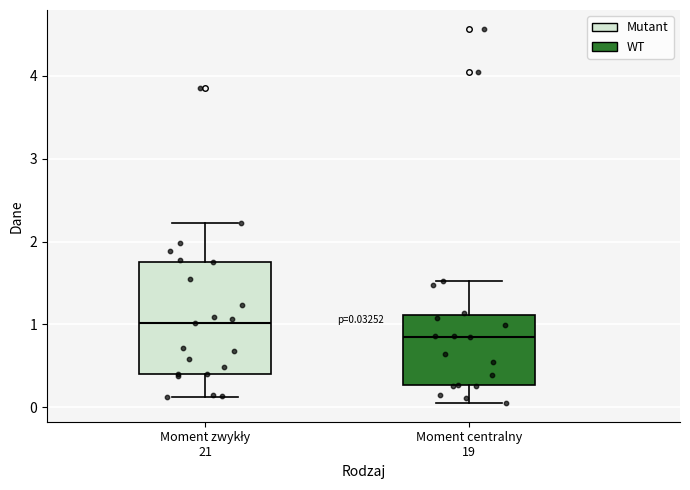

Comparing the boxes themselves (not the whiskers), which one is the tallest?

Moment zwykły 21